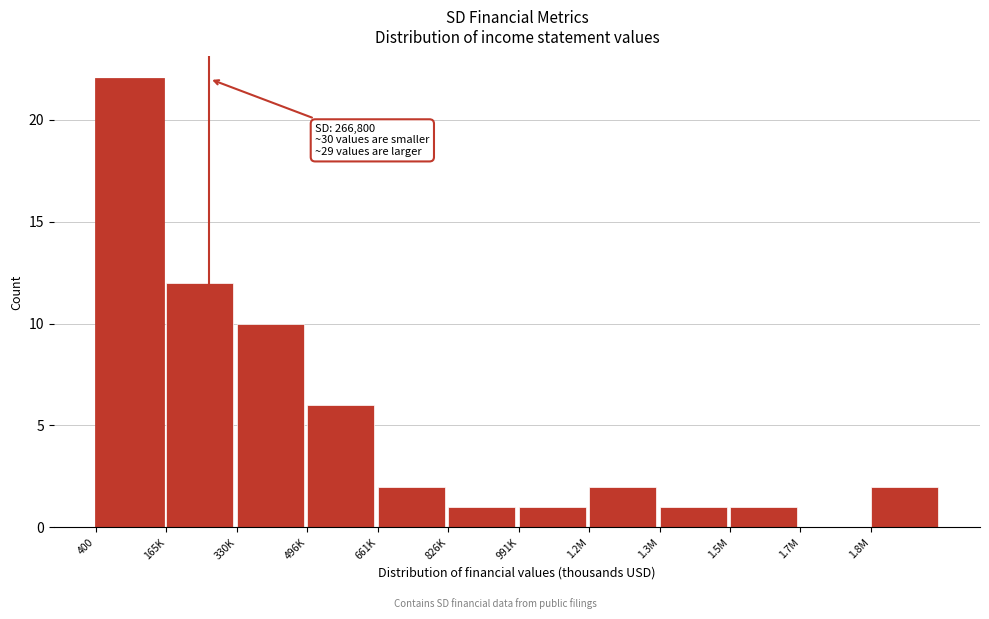

Reading left to right, list all the values displayed in this chart.

400=22	165K=12	330K=10	496K=6	661K=2	826K=1	991K=1	1.2M=2	1.3M=1	1.5M=1	1.7M=0	1.8M=2